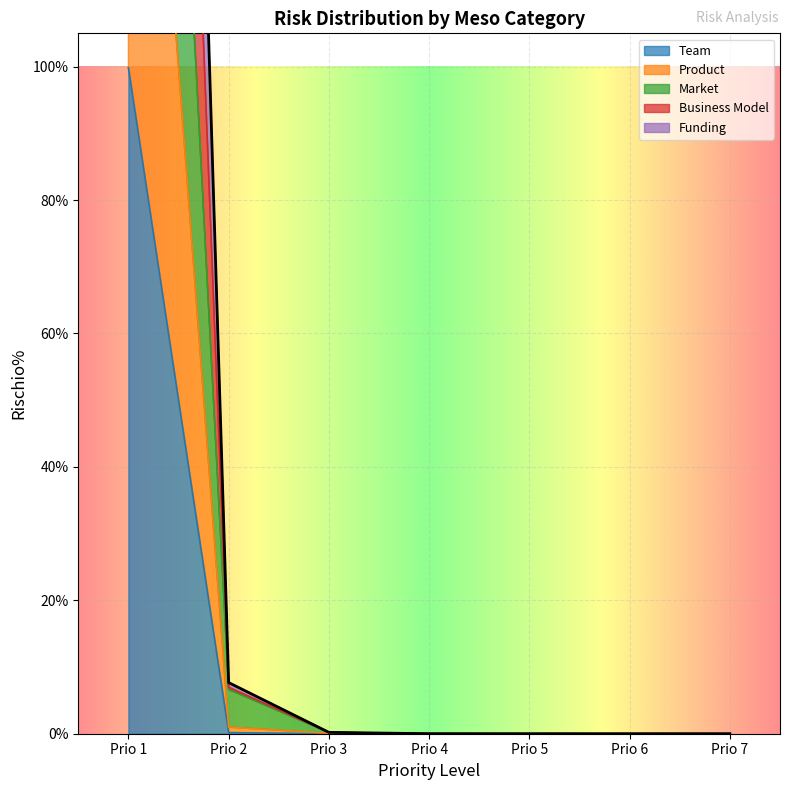

What is the sum of all Market values?

300.0